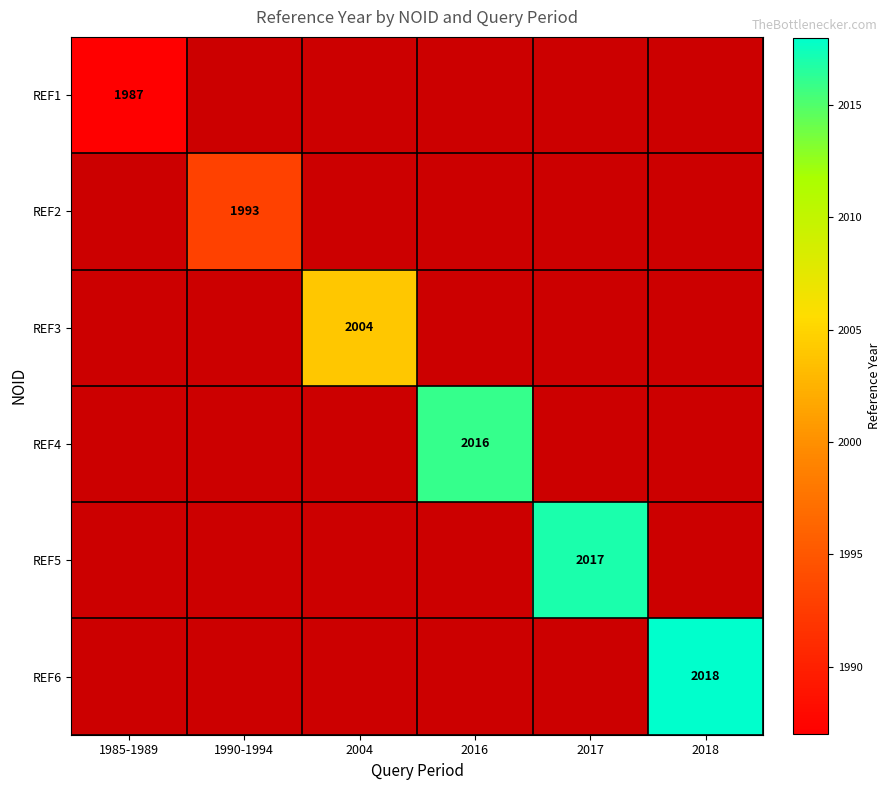

How many values in REF2 are above zero?

1